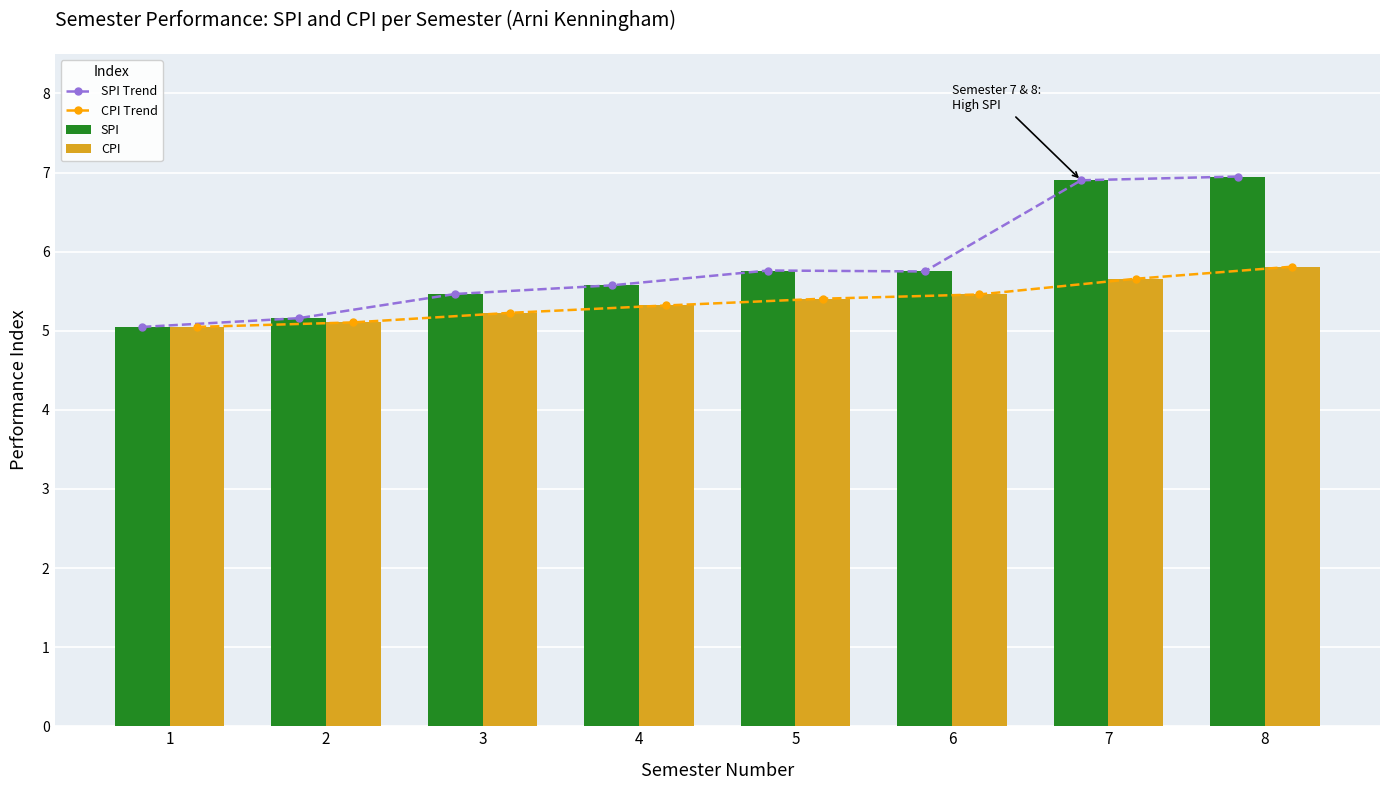

Are the bars horizontal?

No